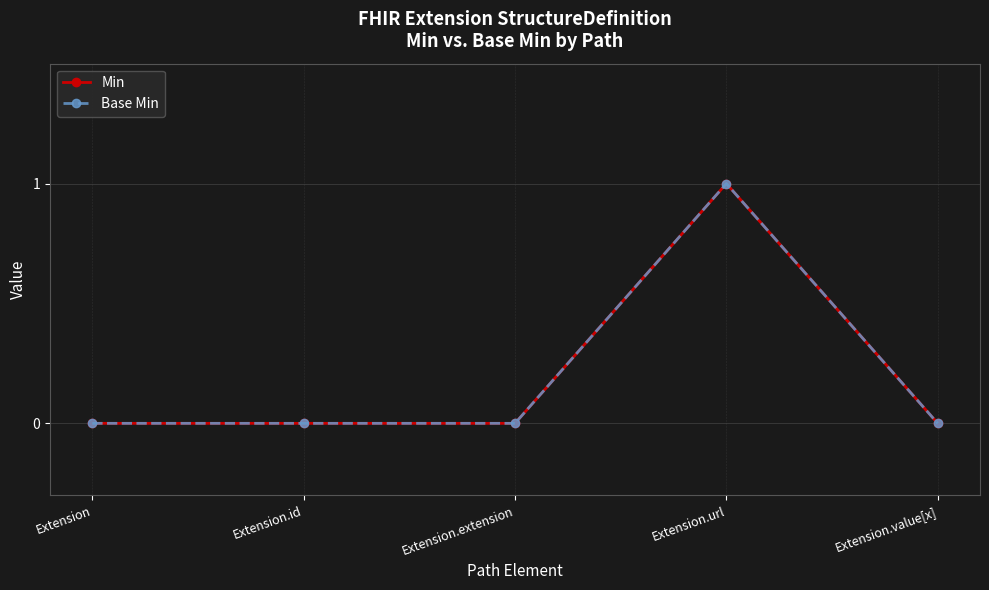

Which category has the highest value in the Base Min series?

Extension.url